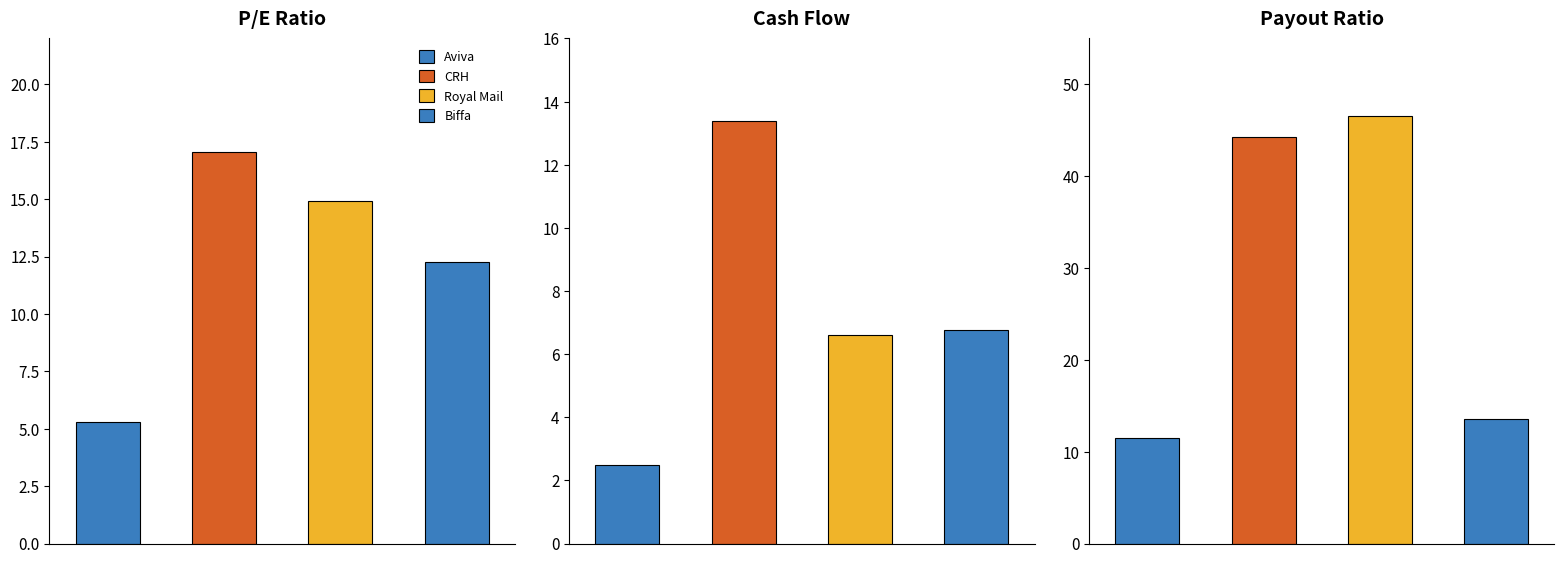

The Payout Ratio series shows 23.4 at CRH. True or false?

False